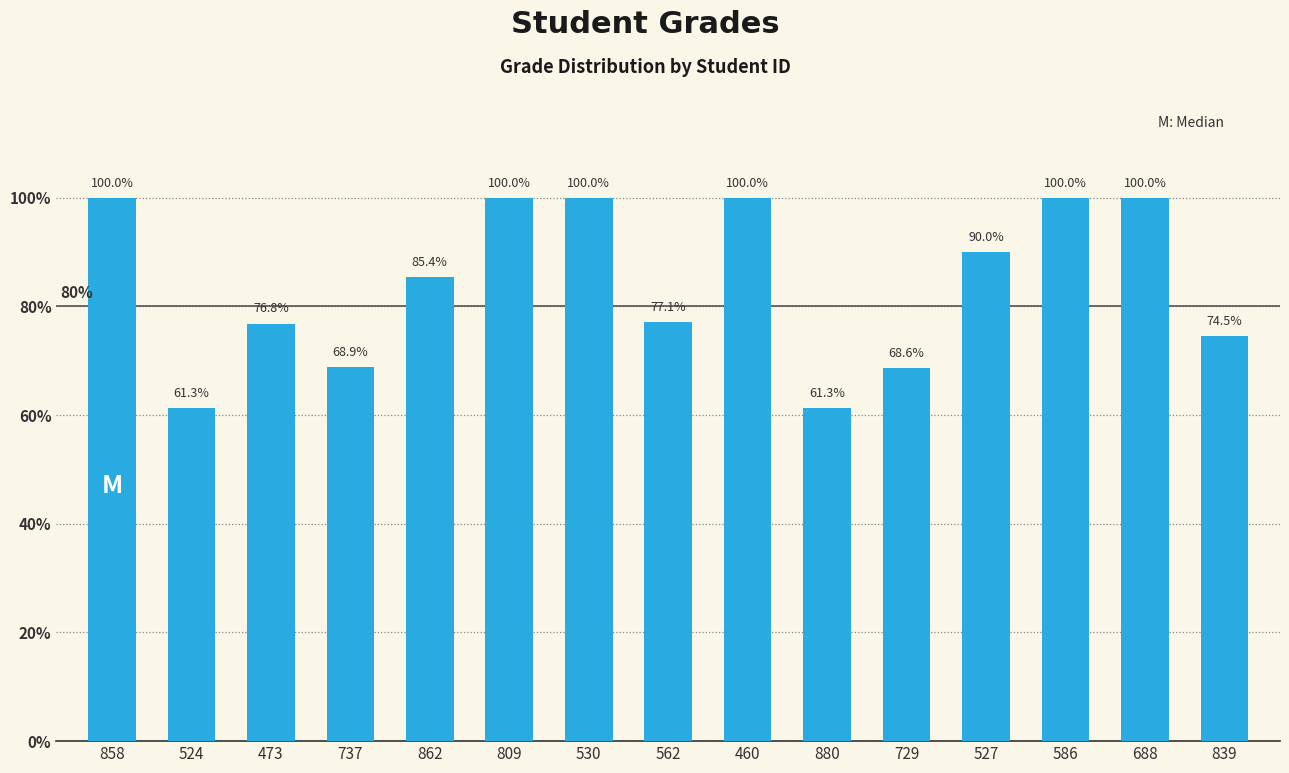

At which label is the value closest to 80?

562